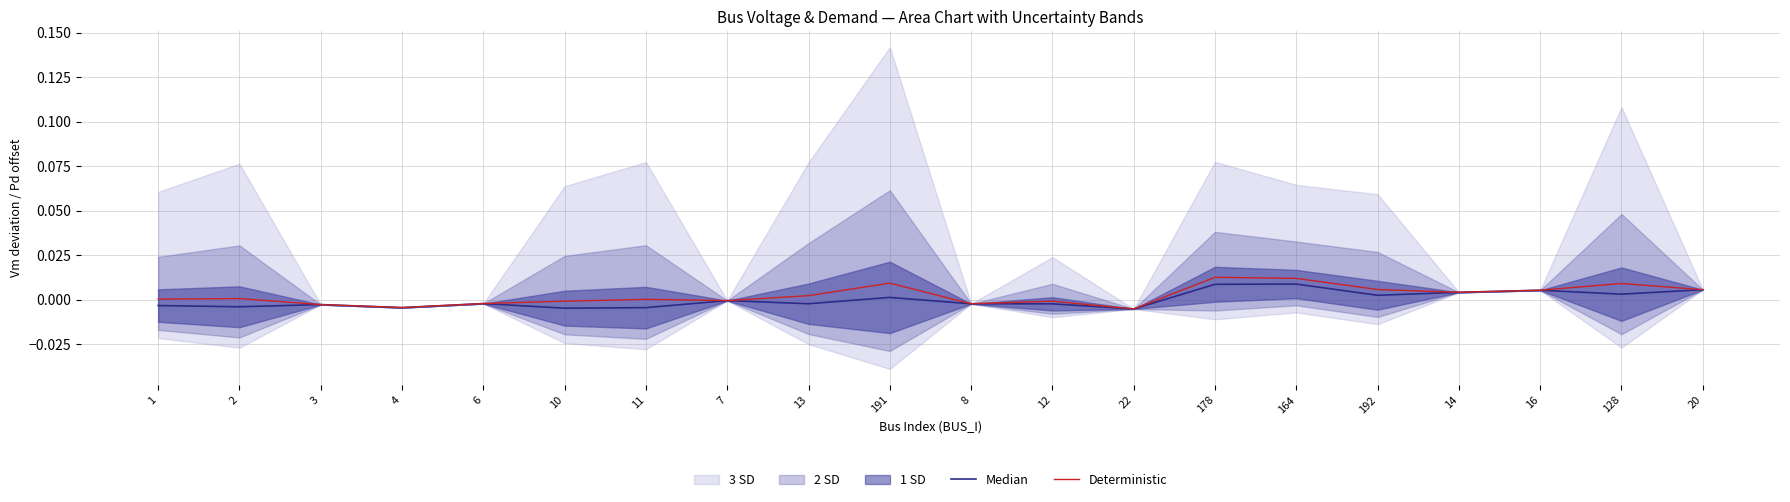

The Deterministic series shows 0.0 at 128. True or false?

True